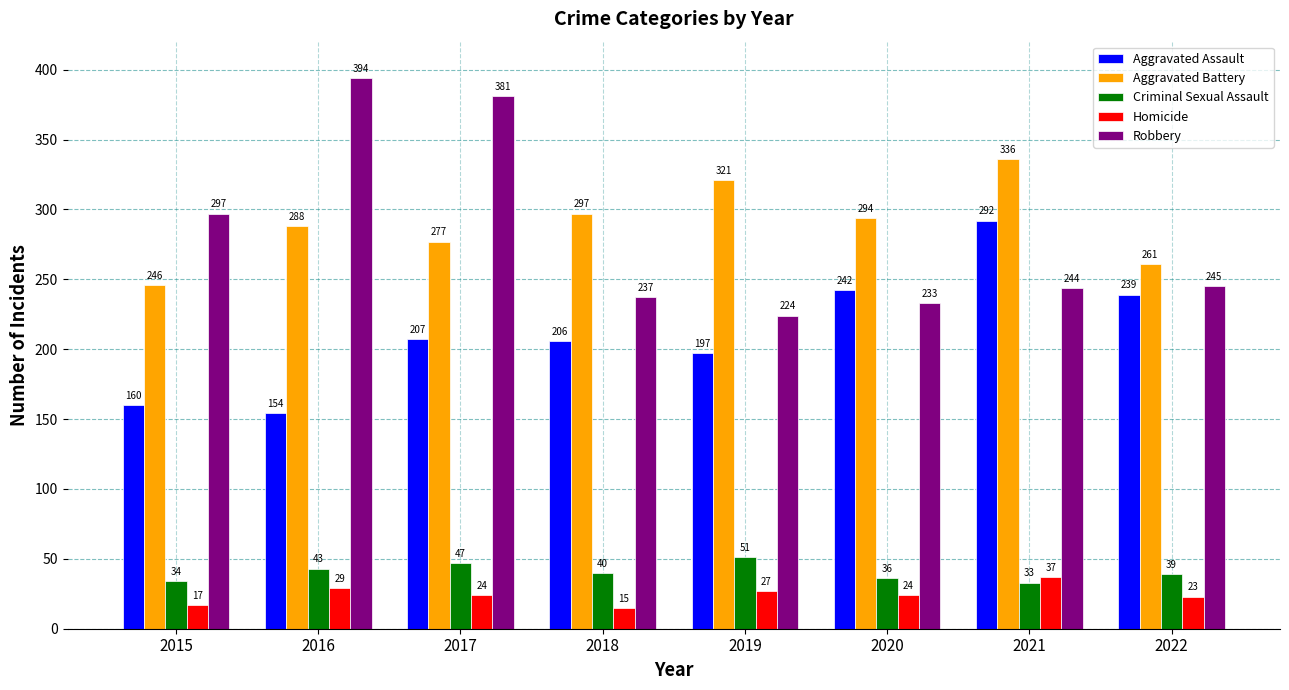

At which category is the sum across all series the highest?

2021